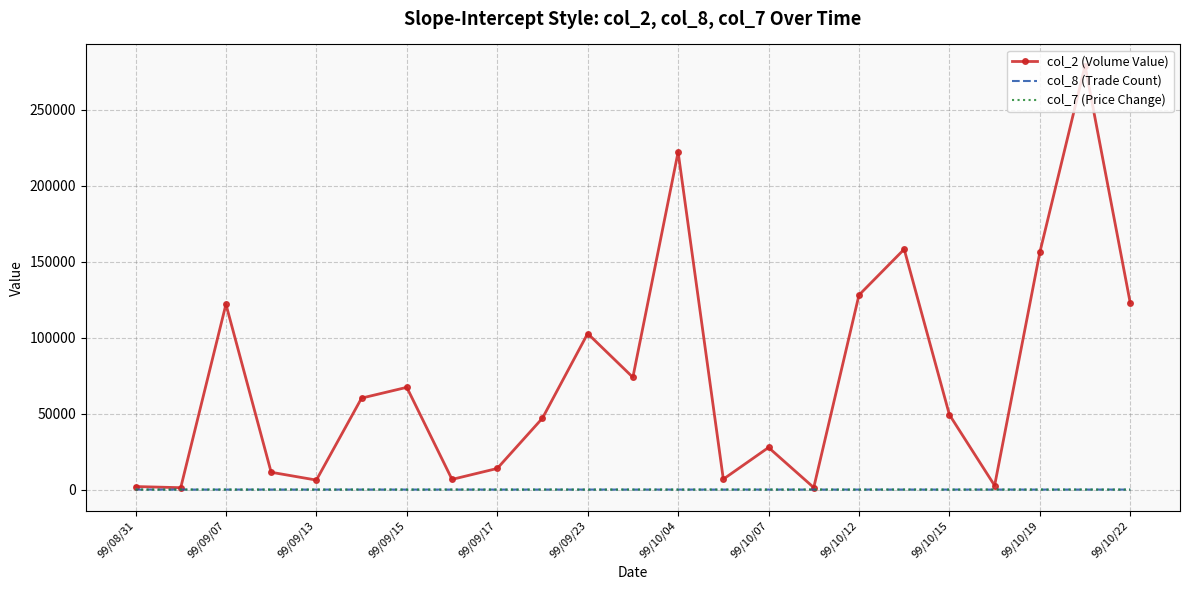

Count the col_8 (Trade Count) values in the range 1 to 3.

19